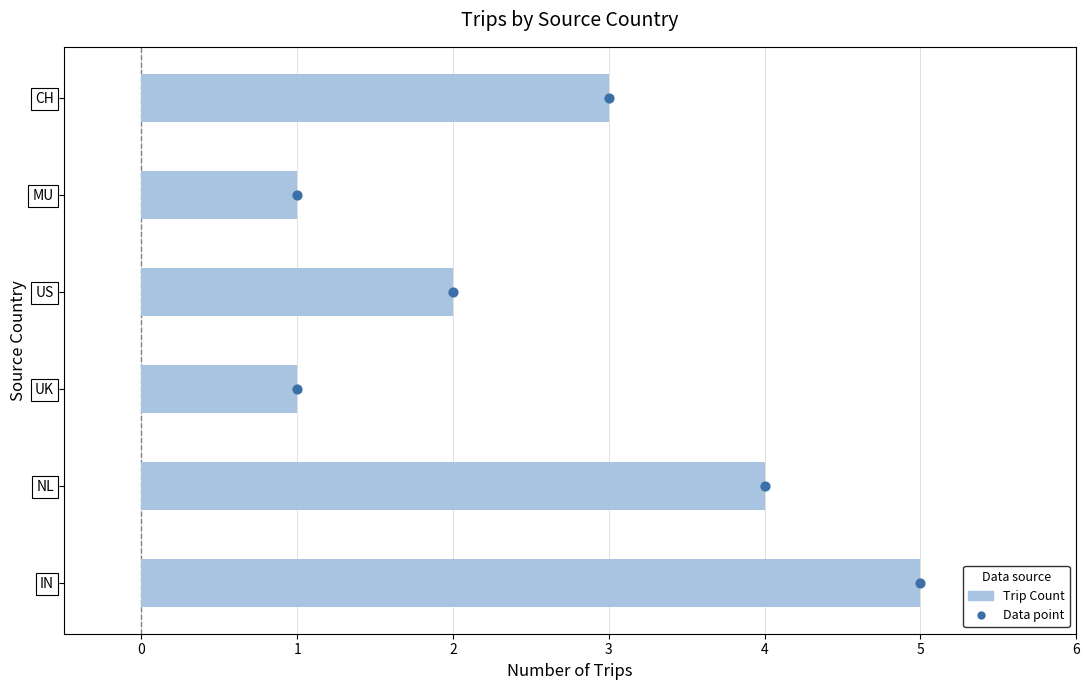

What is the ratio of the value at IN to the value at CH?

1.7